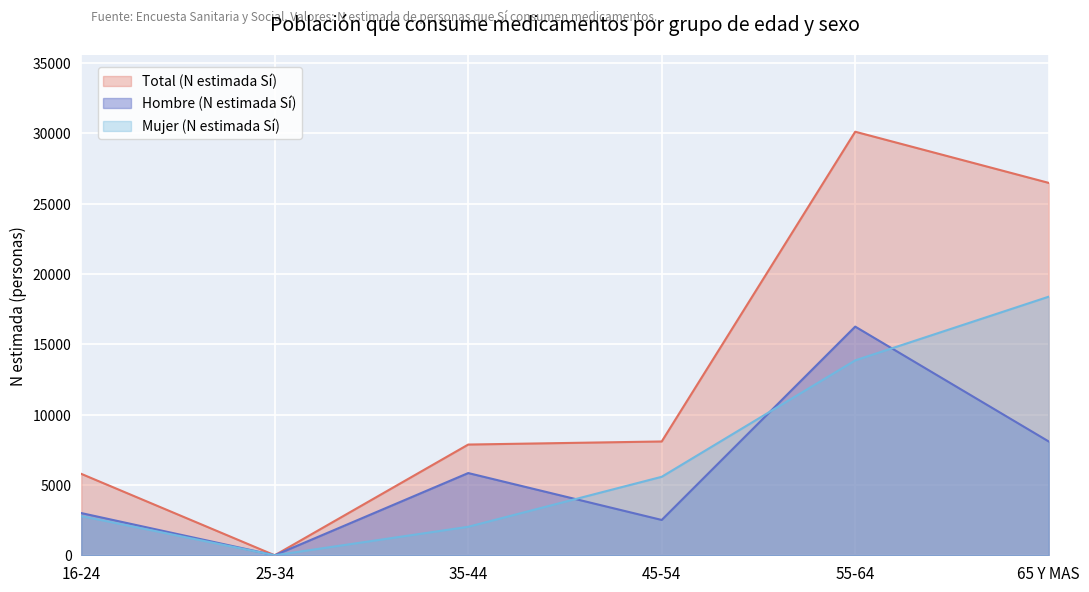

Is the value of Total (N estimada Sí) at 25-34 greater than the value of Mujer (N estimada Sí) at 65 Y MAS?

No